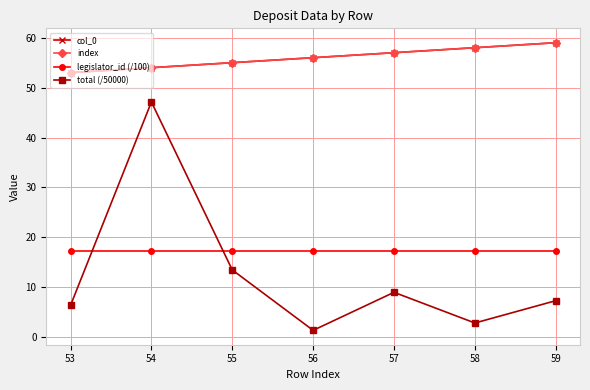

What is the smallest value displayed?

1.4